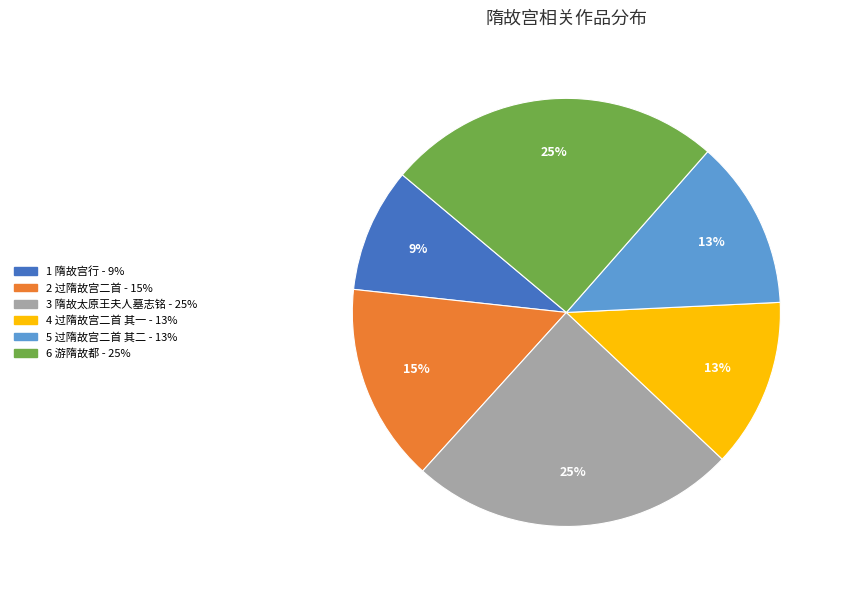

To the nearest percent, what is the average slice percentage?

17%